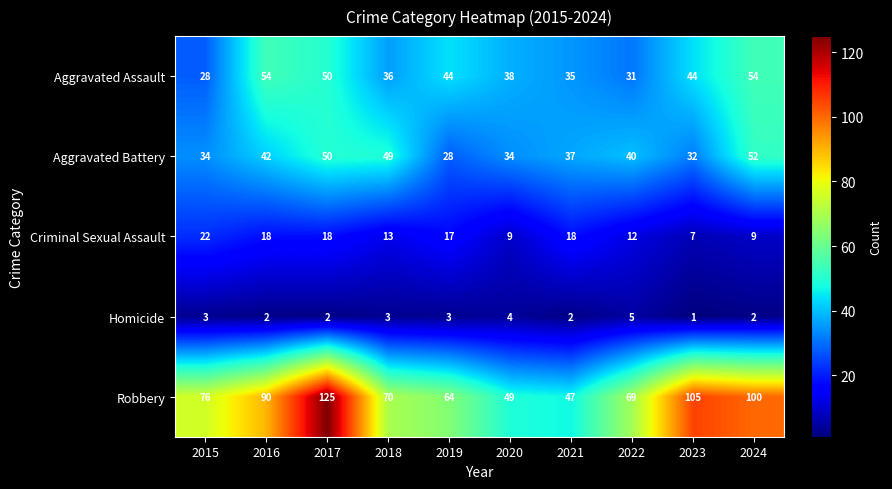

The Homicide series shows 2 at 2021. True or false?

True